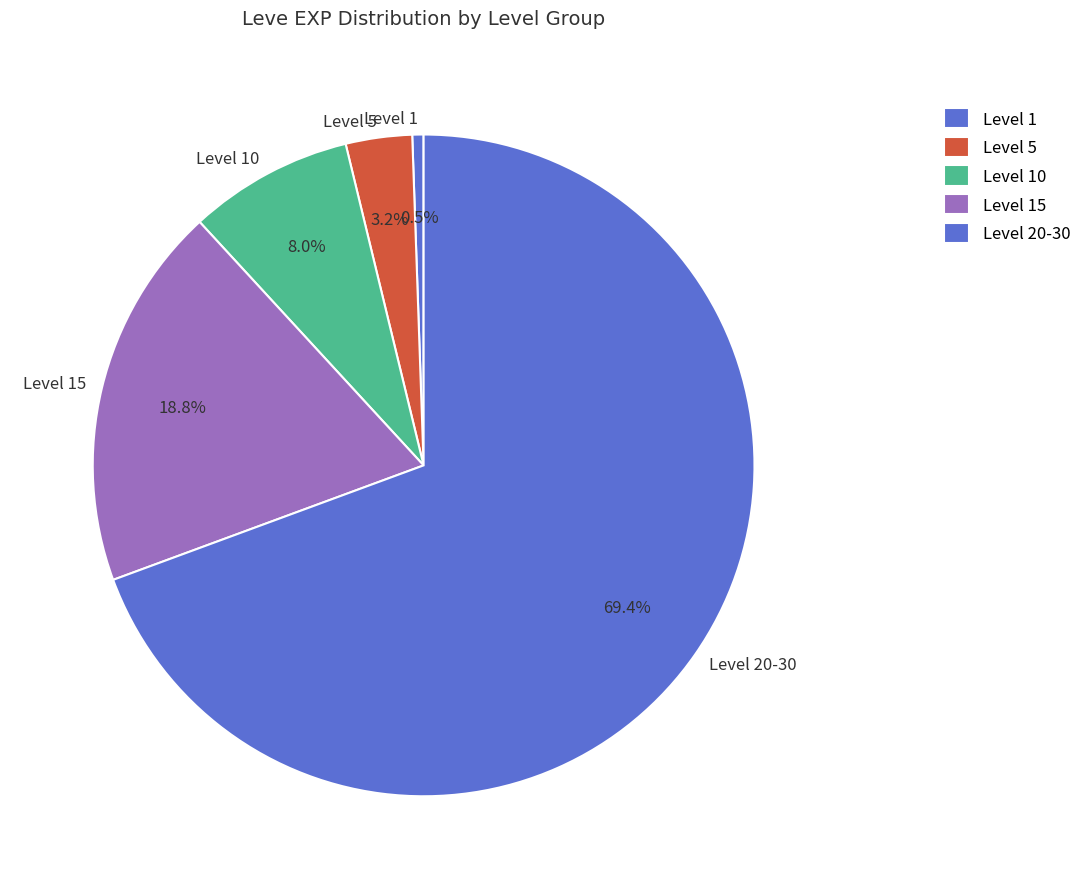

Is the sum of Level 1 and Level 10 greater than half?

No